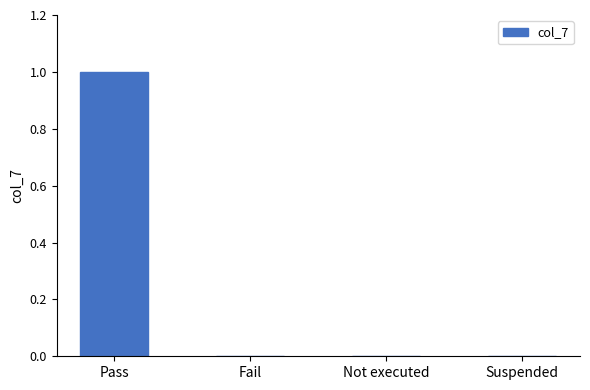

Is it true that the value at Suspended is 0?

True